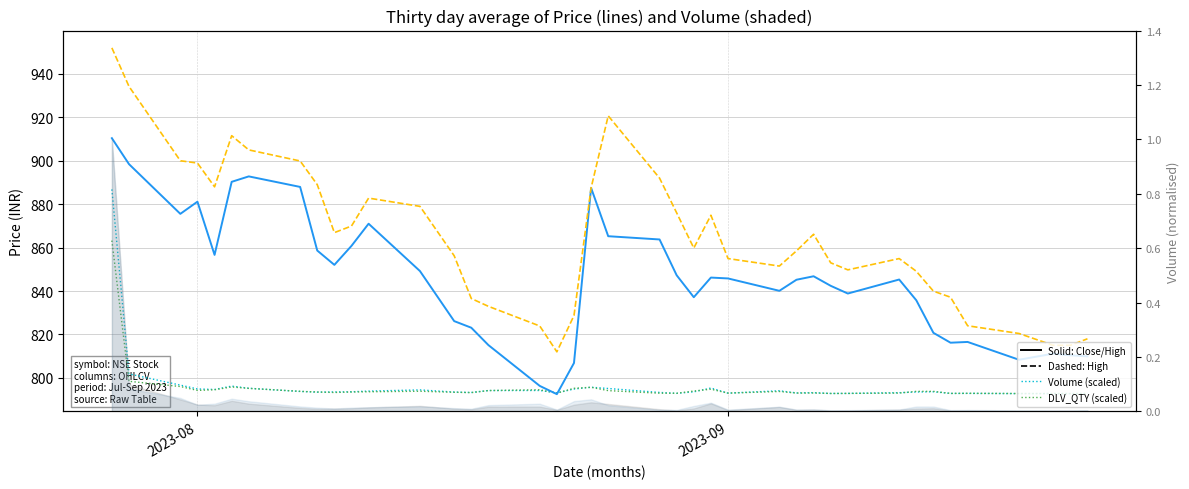

At how many categories does at least one series exceed 826?

33